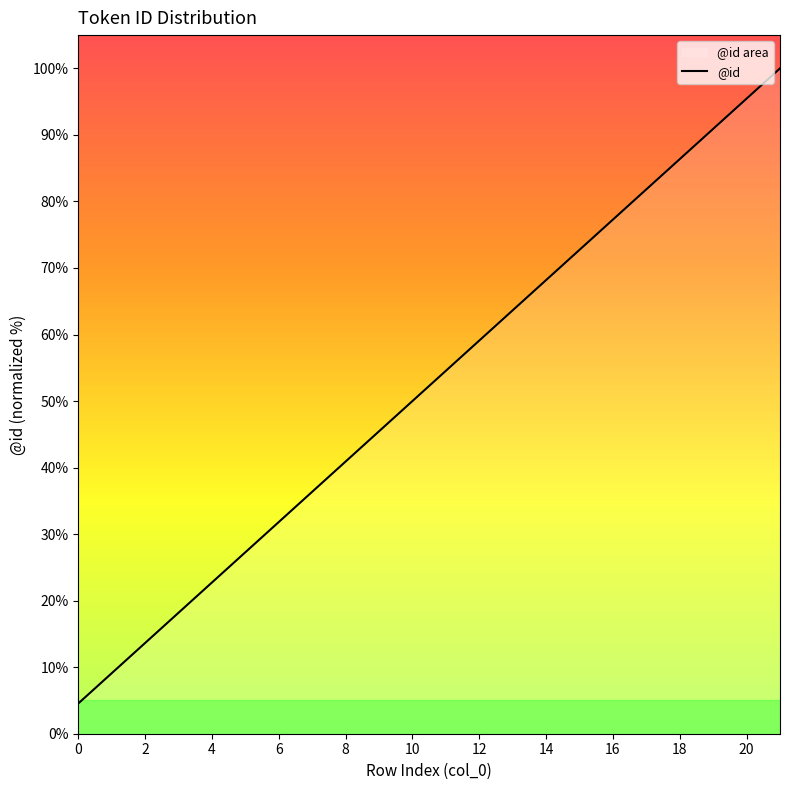

True or false: the data has more than 1 interior local peaks.

False